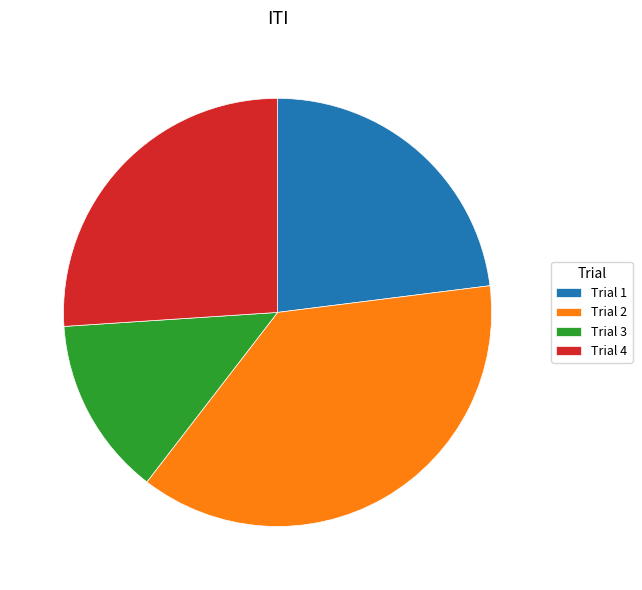

Combined, do Trial 4 and Trial 1 account for over 50%?

No